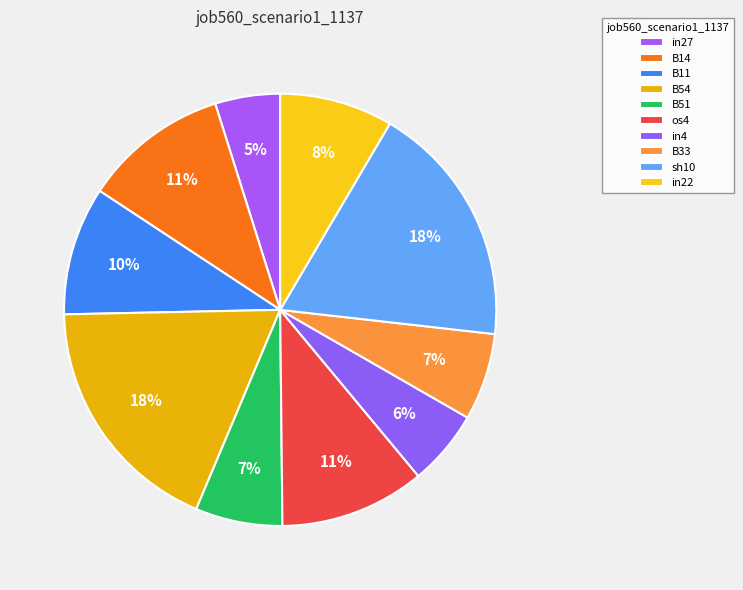

What portion of the pie excludes B11?

90.4%